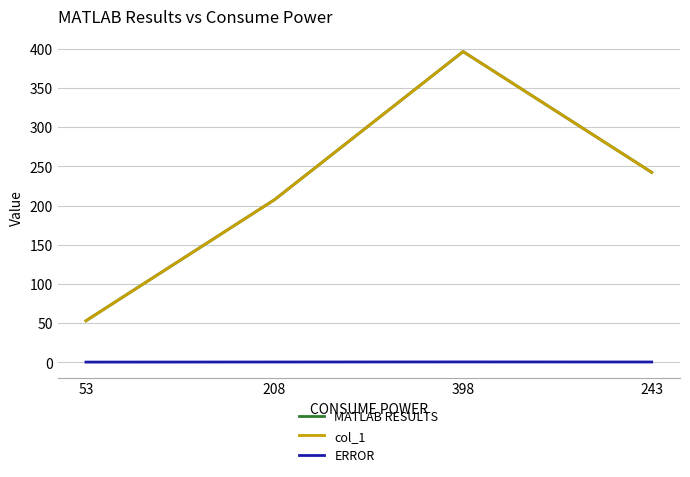

Reading left to right, what are all the values shown in this chart?

MATLAB RESULTS: 52.9	207.4	396.4	242.3
col_1: 52.9	207.4	396.4	242.3
ERROR: 0.2	0.3	0.4	0.3